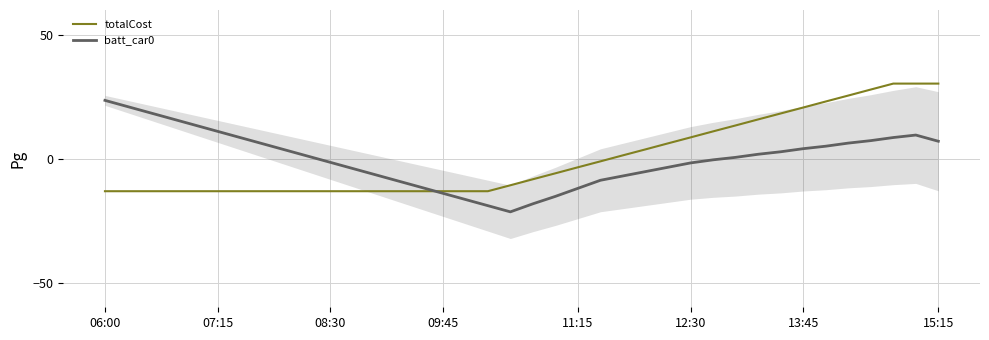

What is the sum of the batt_car0 values at 11:15 and 09:45?

-26.0